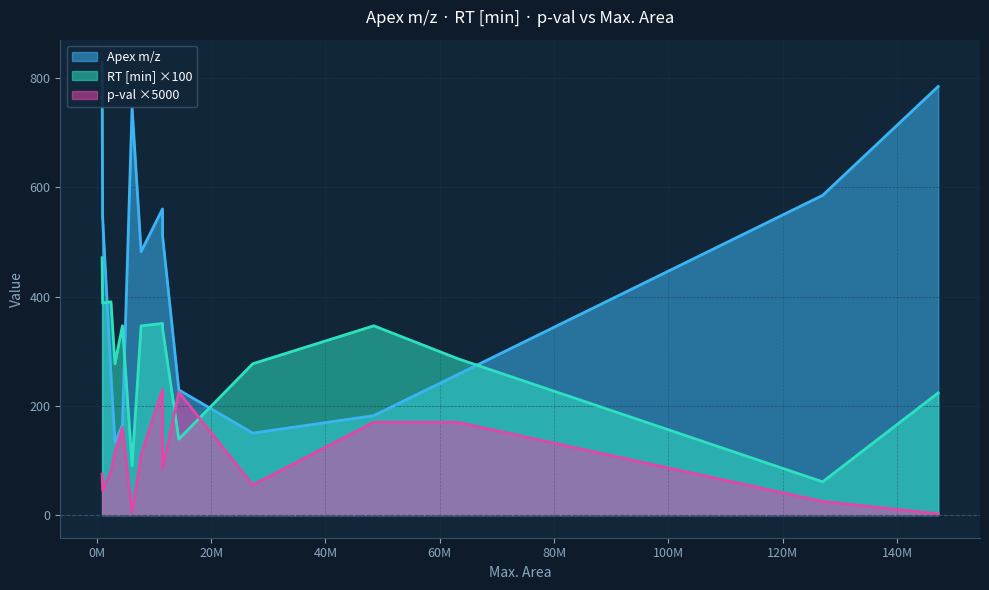

How many times do RT [min] ×100 and p-val ×5000 cross each other?

2